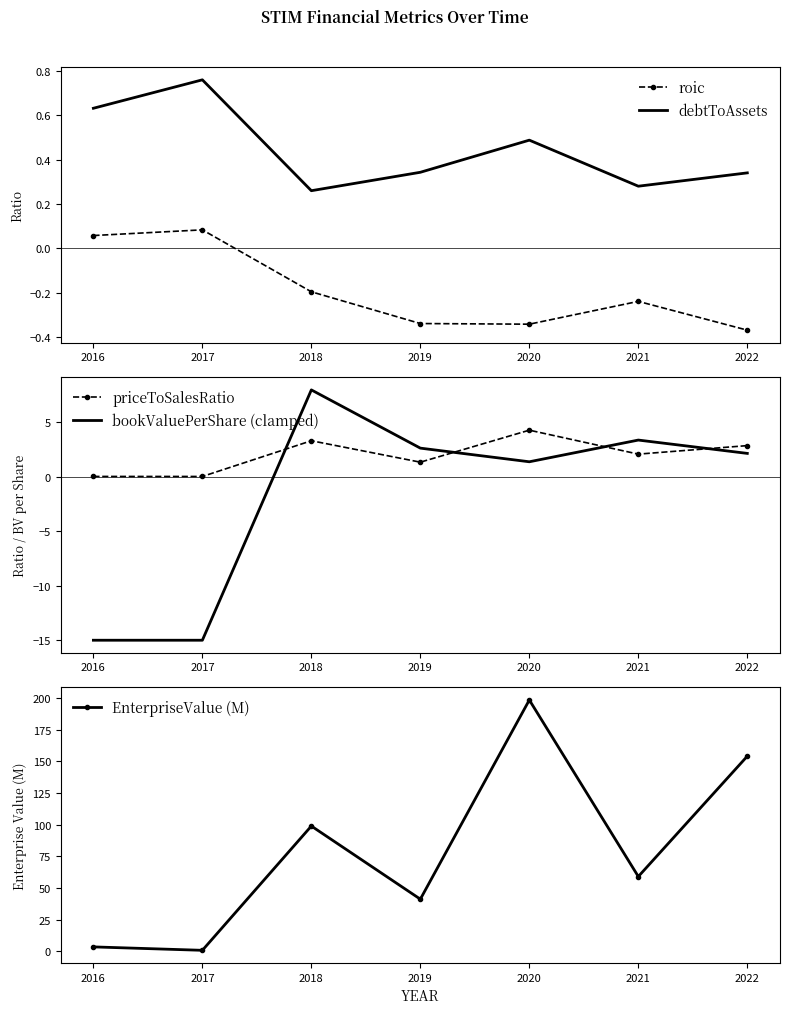

How many series are shown in this chart?

5